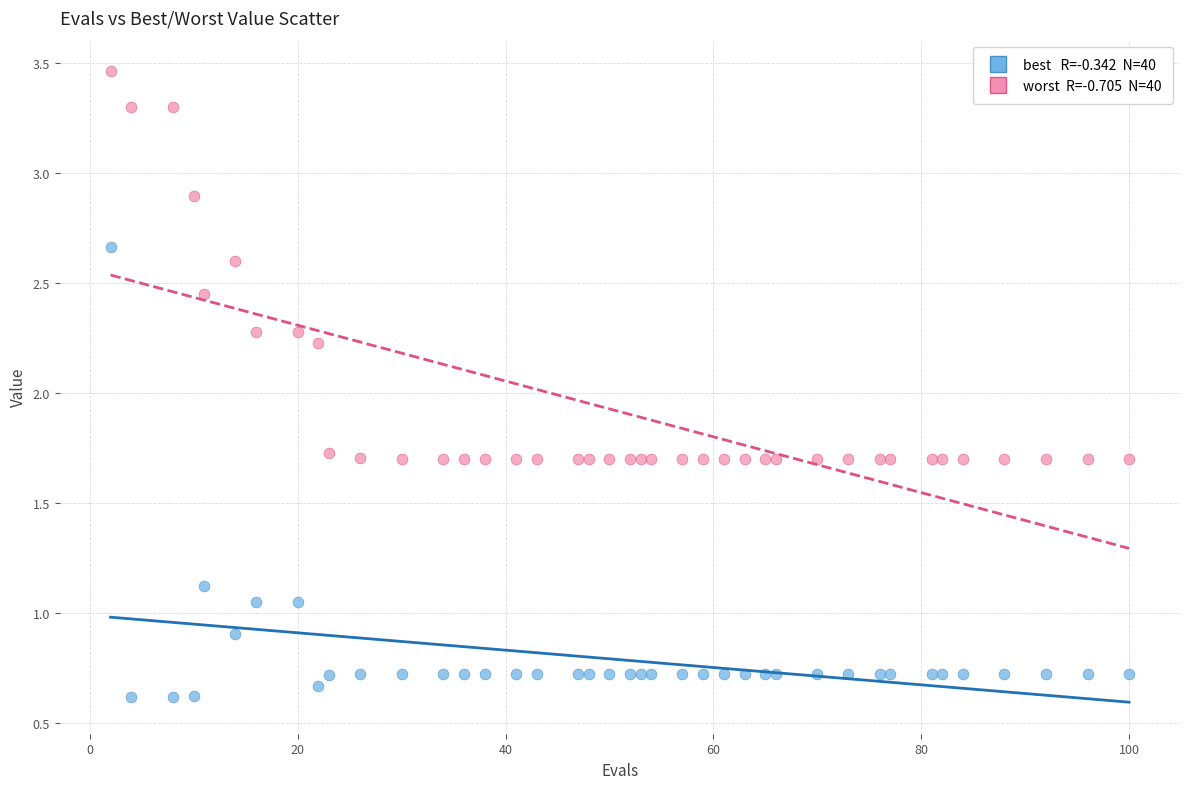

Across all series, what Y value is closest to 2?

2.2